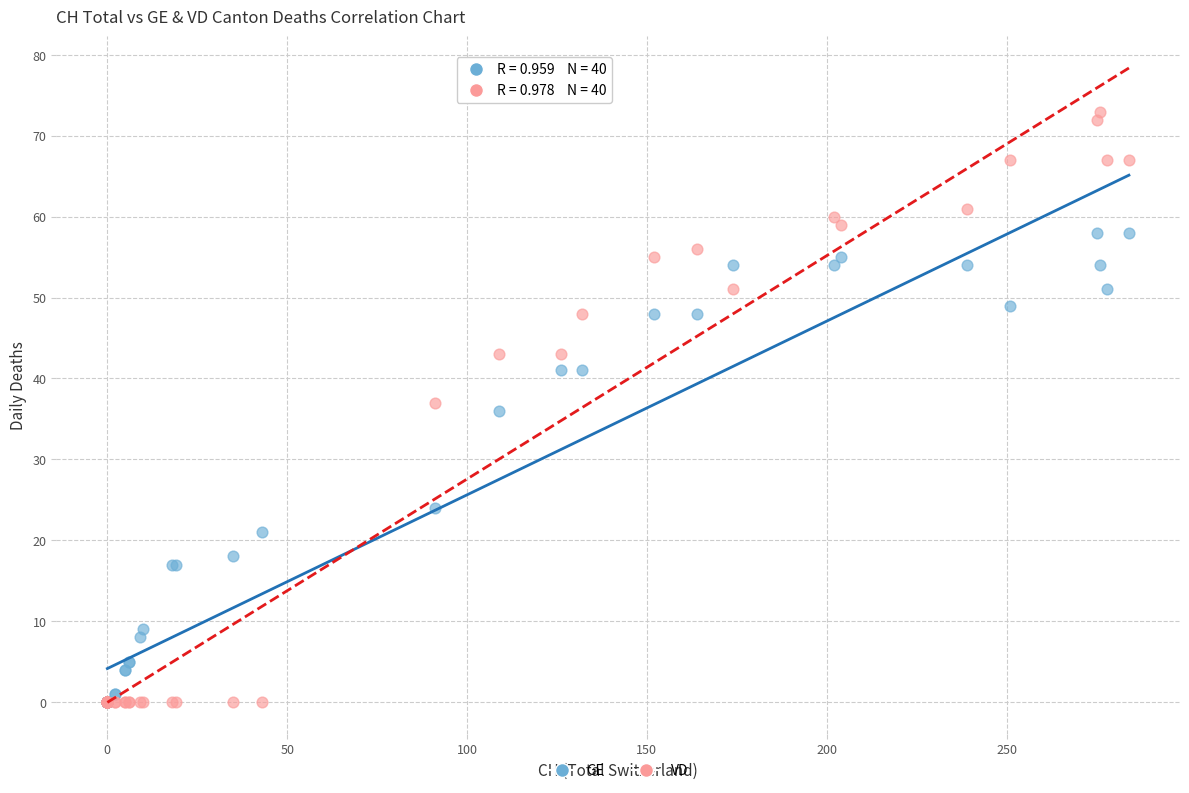

In the GE series, what Y value is closest to 29?

24